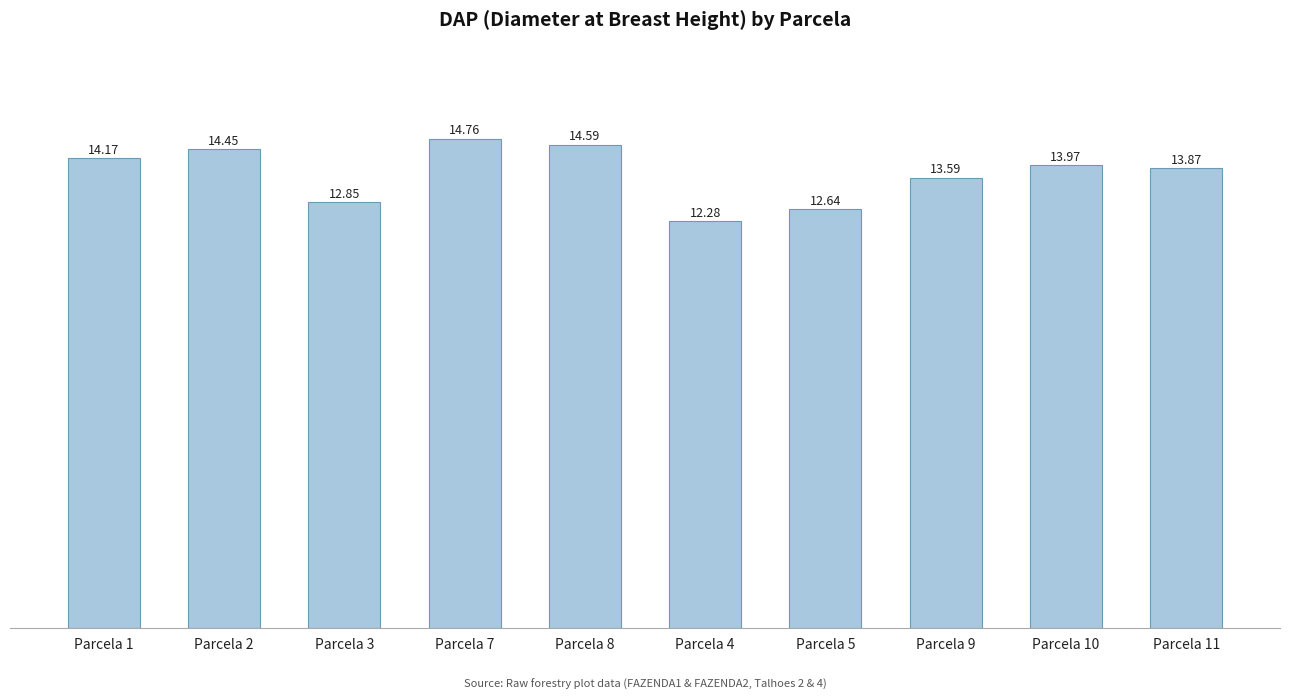

At which category does the chart reach its minimum across all series?

Parcela 4